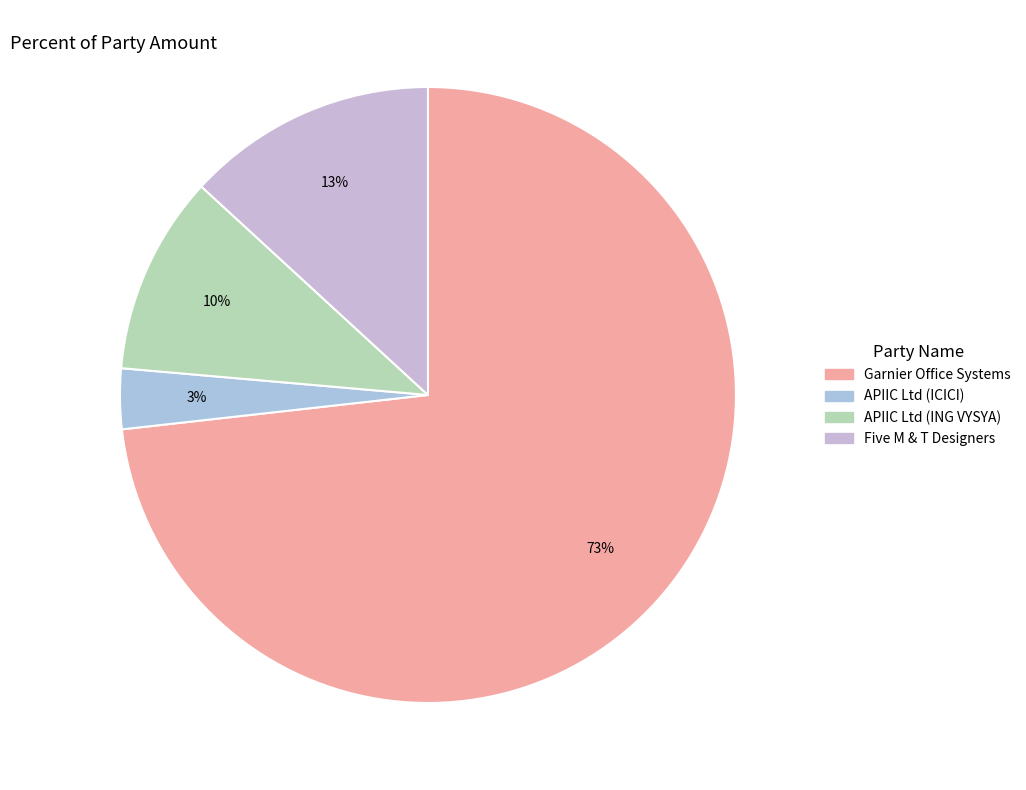

What is the smallest slice in the pie chart?

APIIC Ltd (ICICI)